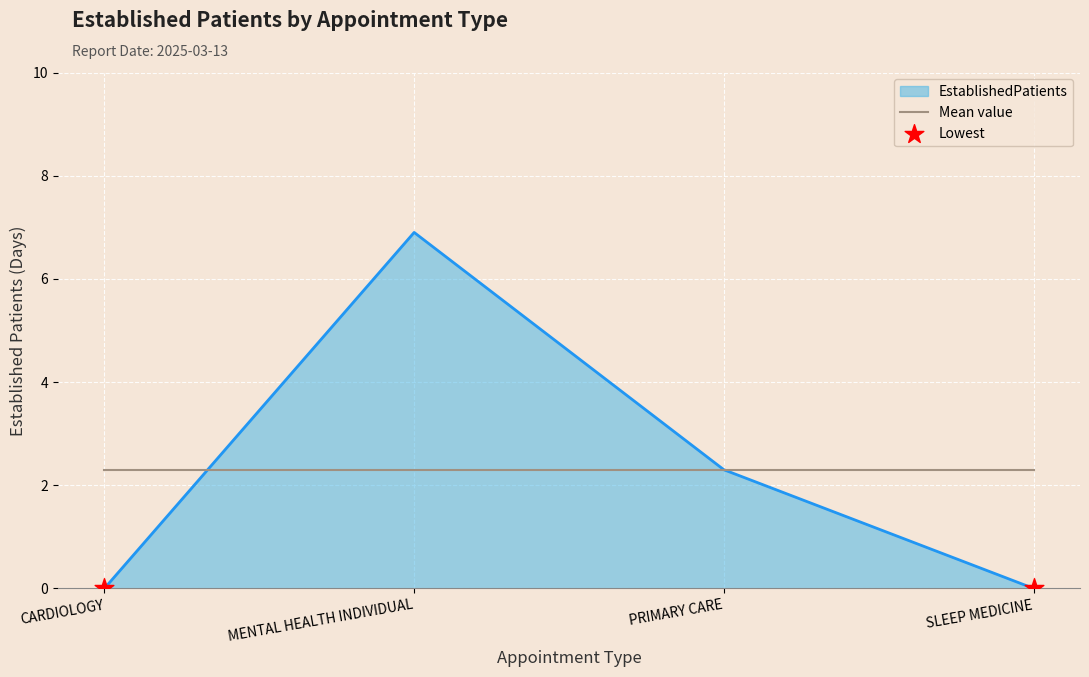

Which series has the largest range (max minus min)?

EstablishedPatients